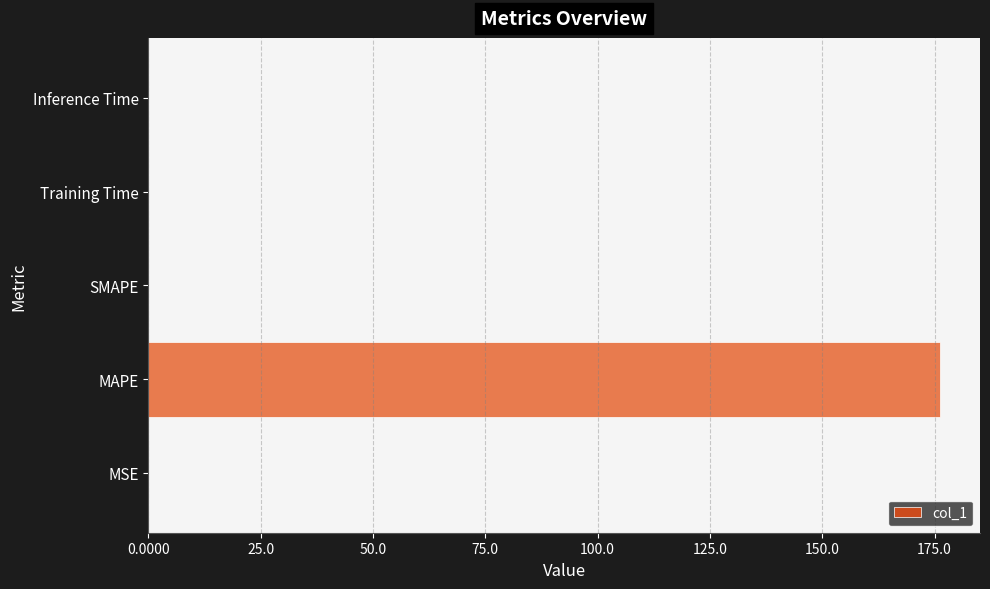

What is the sum of all values?

176.3